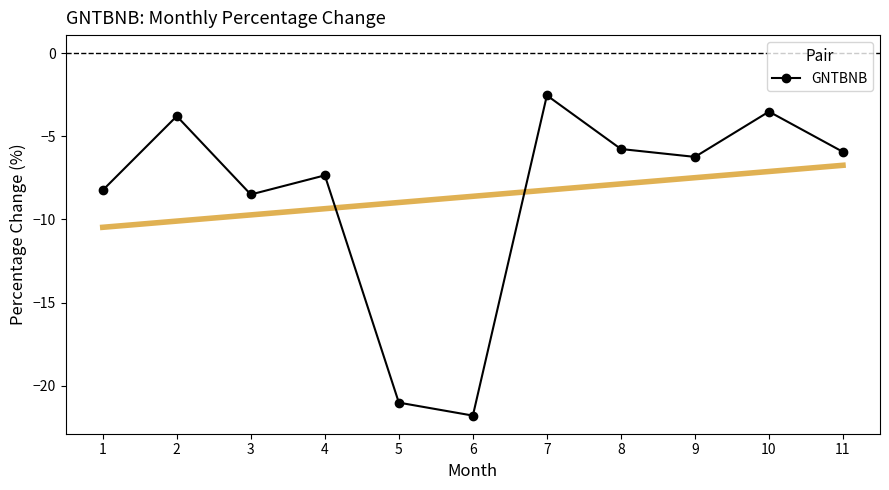

What is the difference between the second highest and second lowest values?

17.5